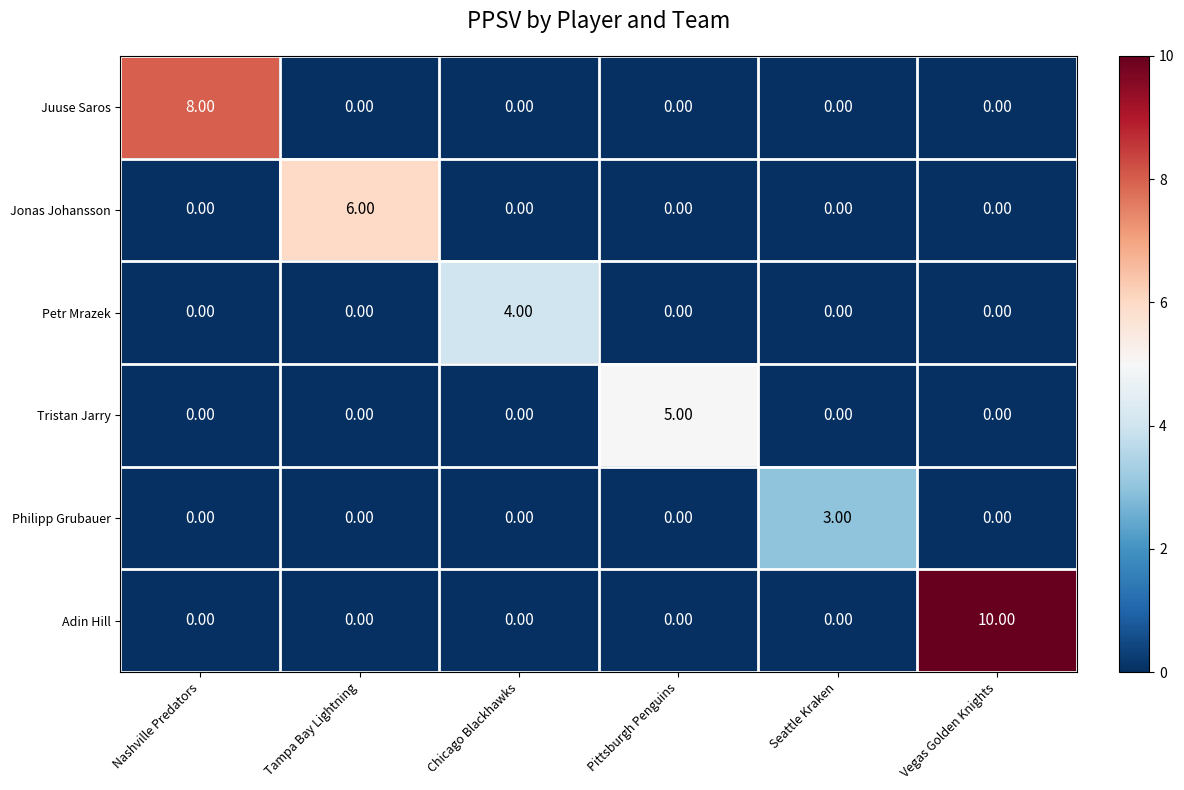

At which category is the sum across all series the highest?

Vegas Golden Knights